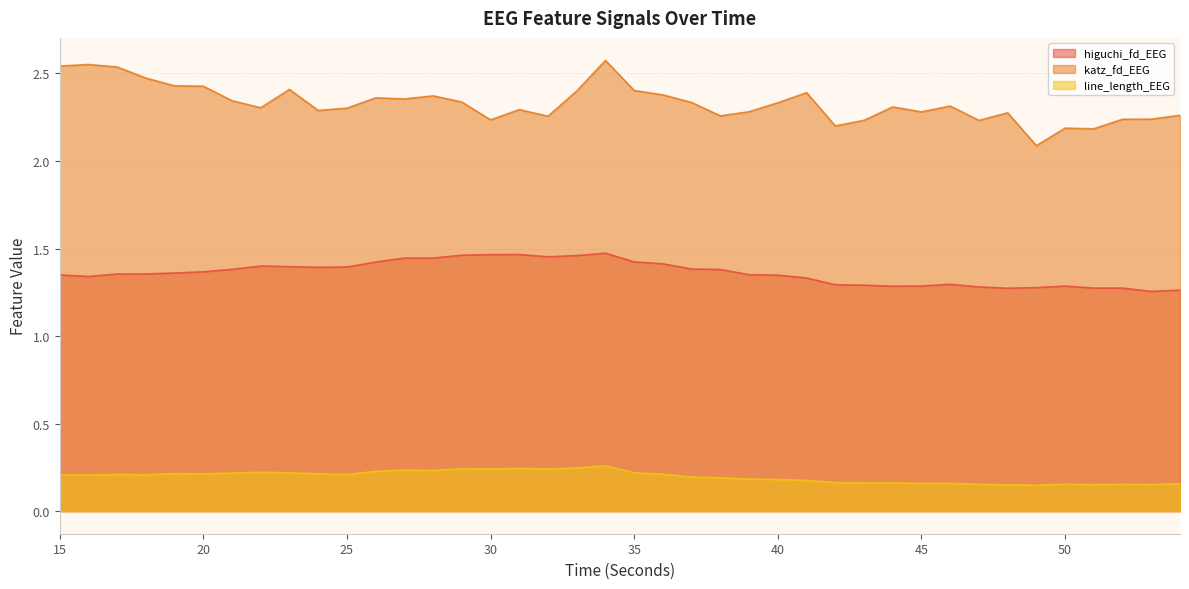

True or false: line_length_EEG and higuchi_fd_EEG intersect in this chart.

False